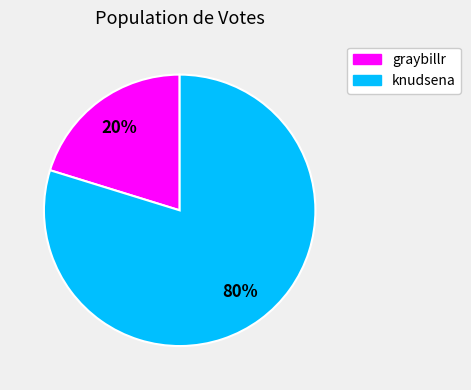

Between knudsena and graybillr, which is larger?

knudsena